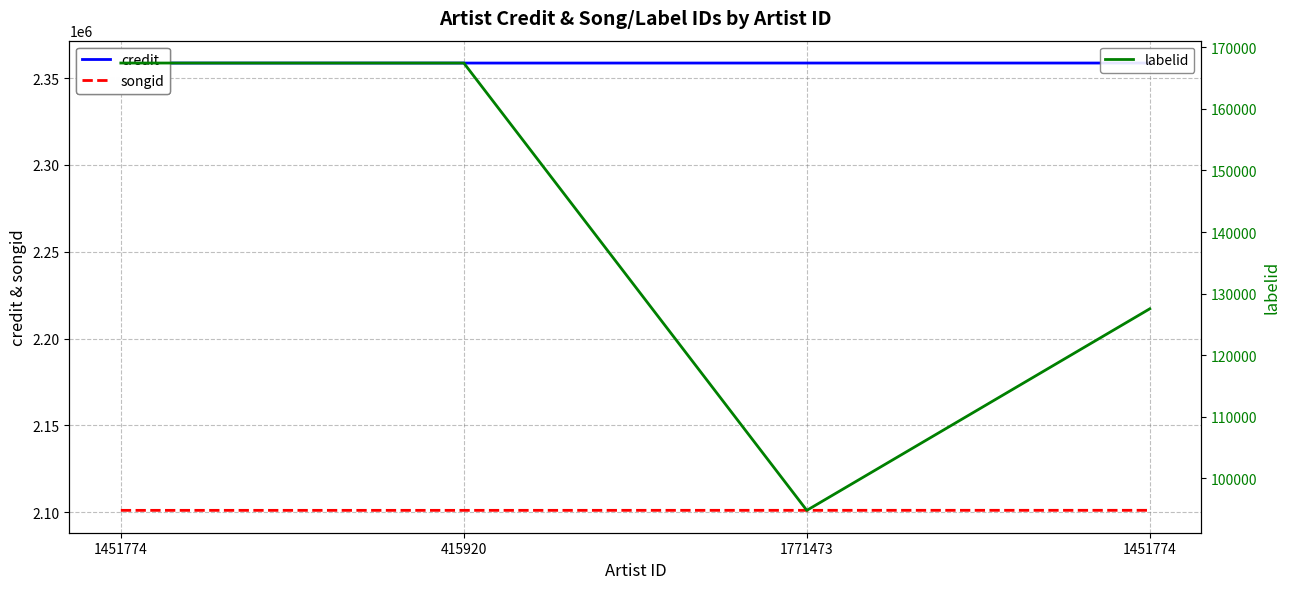

How many values in the songid series are below 2101134?

2